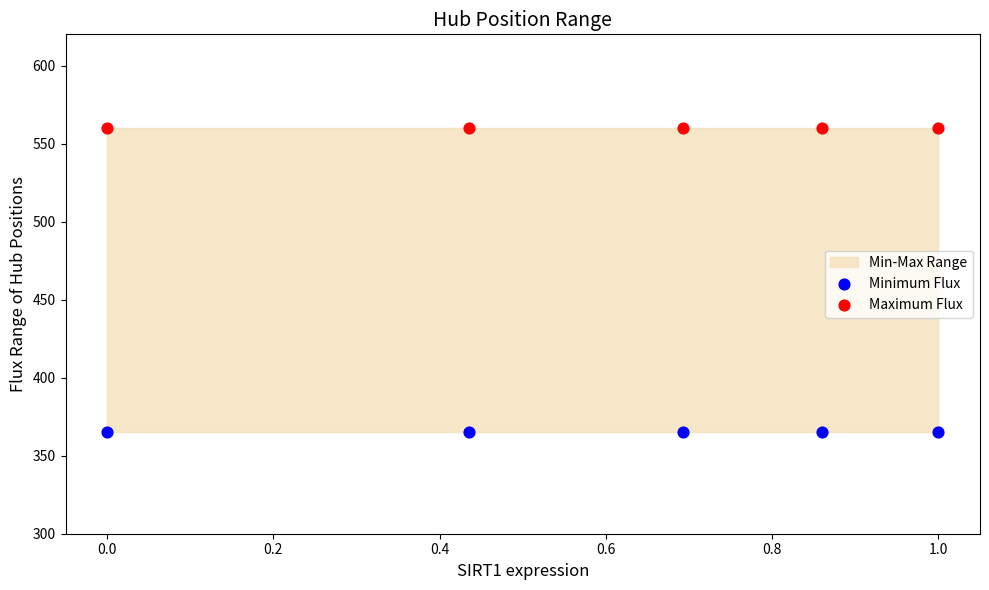

Which series contains the lowest Y value?

Minimum Flux